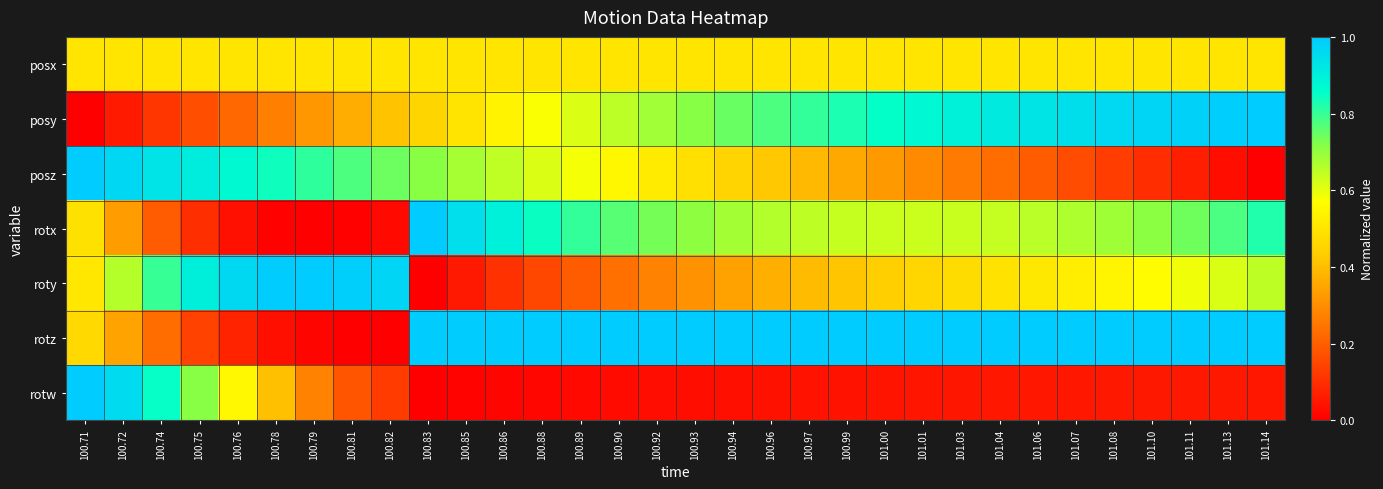

Reading left to right, transcribe all the data shown in this chart.

posx: 100.71=0.5	100.72=0.5	100.74=0.5	100.75=0.5	100.76=0.5	100.78=0.5	100.79=0.5	100.81=0.5	100.82=0.5	100.83=0.5	100.85=0.5	100.86=0.5	100.88=0.5	100.89=0.5	100.90=0.5	100.92=0.5	100.93=0.5	100.94=0.5	100.96=0.5	100.97=0.5	100.99=0.5	101.00=0.5	101.01=0.5	101.03=0.5	101.04=0.5	101.06=0.5	101.07=0.5	101.08=0.5	101.10=0.5	101.11=0.5	101.13=0.5	101.14=0.5
posy: 100.71=0.0	100.72=0.1	100.74=0.1	100.75=0.2	100.76=0.2	100.78=0.3	100.79=0.3	100.81=0.4	100.82=0.4	100.83=0.5	100.85=0.5	100.86=0.5	100.88=0.6	100.89=0.6	100.90=0.7	100.92=0.7	100.93=0.7	100.94=0.7	100.96=0.8	100.97=0.8	100.99=0.8	101.00=0.9	101.01=0.9	101.03=0.9	101.04=0.9	101.06=0.9	101.07=0.9	101.08=1.0	101.10=1.0	101.11=1.0	101.13=1.0	101.14=1.0
posz: 100.71=1.0	100.72=1.0	100.74=0.9	100.75=0.9	100.76=0.9	100.78=0.8	100.79=0.8	100.81=0.8	100.82=0.7	100.83=0.7	100.85=0.7	100.86=0.6	100.88=0.6	100.89=0.6	100.90=0.5	100.92=0.5	100.93=0.5	100.94=0.5	100.96=0.4	100.97=0.4	100.99=0.4	101.00=0.3	101.01=0.3	101.03=0.3	101.04=0.2	101.06=0.2	101.07=0.2	101.08=0.1	101.10=0.1	101.11=0.1	101.13=0.0	101.14=0.0
rotx: 100.71=0.5	100.72=0.3	100.74=0.2	100.75=0.1	100.76=0.0	100.78=0.0	100.79=0.0	100.81=0.0	100.82=0.0	100.83=1.0	100.85=0.9	100.86=0.9	100.88=0.8	100.89=0.8	100.90=0.8	100.92=0.7	100.93=0.7	100.94=0.7	100.96=0.7	100.97=0.6	100.99=0.6	101.00=0.6	101.01=0.6	101.03=0.6	101.04=0.6	101.06=0.7	101.07=0.7	101.08=0.7	101.10=0.7	101.11=0.7	101.13=0.8	101.14=0.8
roty: 100.71=0.5	100.72=0.7	100.74=0.8	100.75=0.9	100.76=1.0	100.78=1.0	100.79=1.0	100.81=1.0	100.82=1.0	100.83=0.0	100.85=0.1	100.86=0.1	100.88=0.2	100.89=0.2	100.90=0.2	100.92=0.3	100.93=0.3	100.94=0.3	100.96=0.4	100.97=0.4	100.99=0.4	101.00=0.4	101.01=0.5	101.03=0.5	101.04=0.5	101.06=0.5	101.07=0.5	101.08=0.5	101.10=0.6	101.11=0.6	101.13=0.6	101.14=0.6
rotz: 100.71=0.5	100.72=0.3	100.74=0.2	100.75=0.1	100.76=0.1	100.78=0.0	100.79=0.0	100.81=0.0	100.82=0.0	100.83=1.0	100.85=1.0	100.86=1.0	100.88=1.0	100.89=1.0	100.90=1.0	100.92=1.0	100.93=1.0	100.94=1.0	100.96=1.0	100.97=1.0	100.99=1.0	101.00=1.0	101.01=1.0	101.03=1.0	101.04=1.0	101.06=1.0	101.07=1.0	101.08=1.0	101.10=1.0	101.11=1.0	101.13=1.0	101.14=1.0
rotw: 100.71=1.0	100.72=1.0	100.74=0.9	100.75=0.7	100.76=0.6	100.78=0.4	100.79=0.3	100.81=0.2	100.82=0.1	100.83=0.0	100.85=0.0	100.86=0.0	100.88=0.0	100.89=0.0	100.90=0.0	100.92=0.0	100.93=0.0	100.94=0.0	100.96=0.0	100.97=0.0	100.99=0.0	101.00=0.0	101.01=0.0	101.03=0.0	101.04=0.0	101.06=0.0	101.07=0.1	101.08=0.1	101.10=0.1	101.11=0.1	101.13=0.1	101.14=0.1